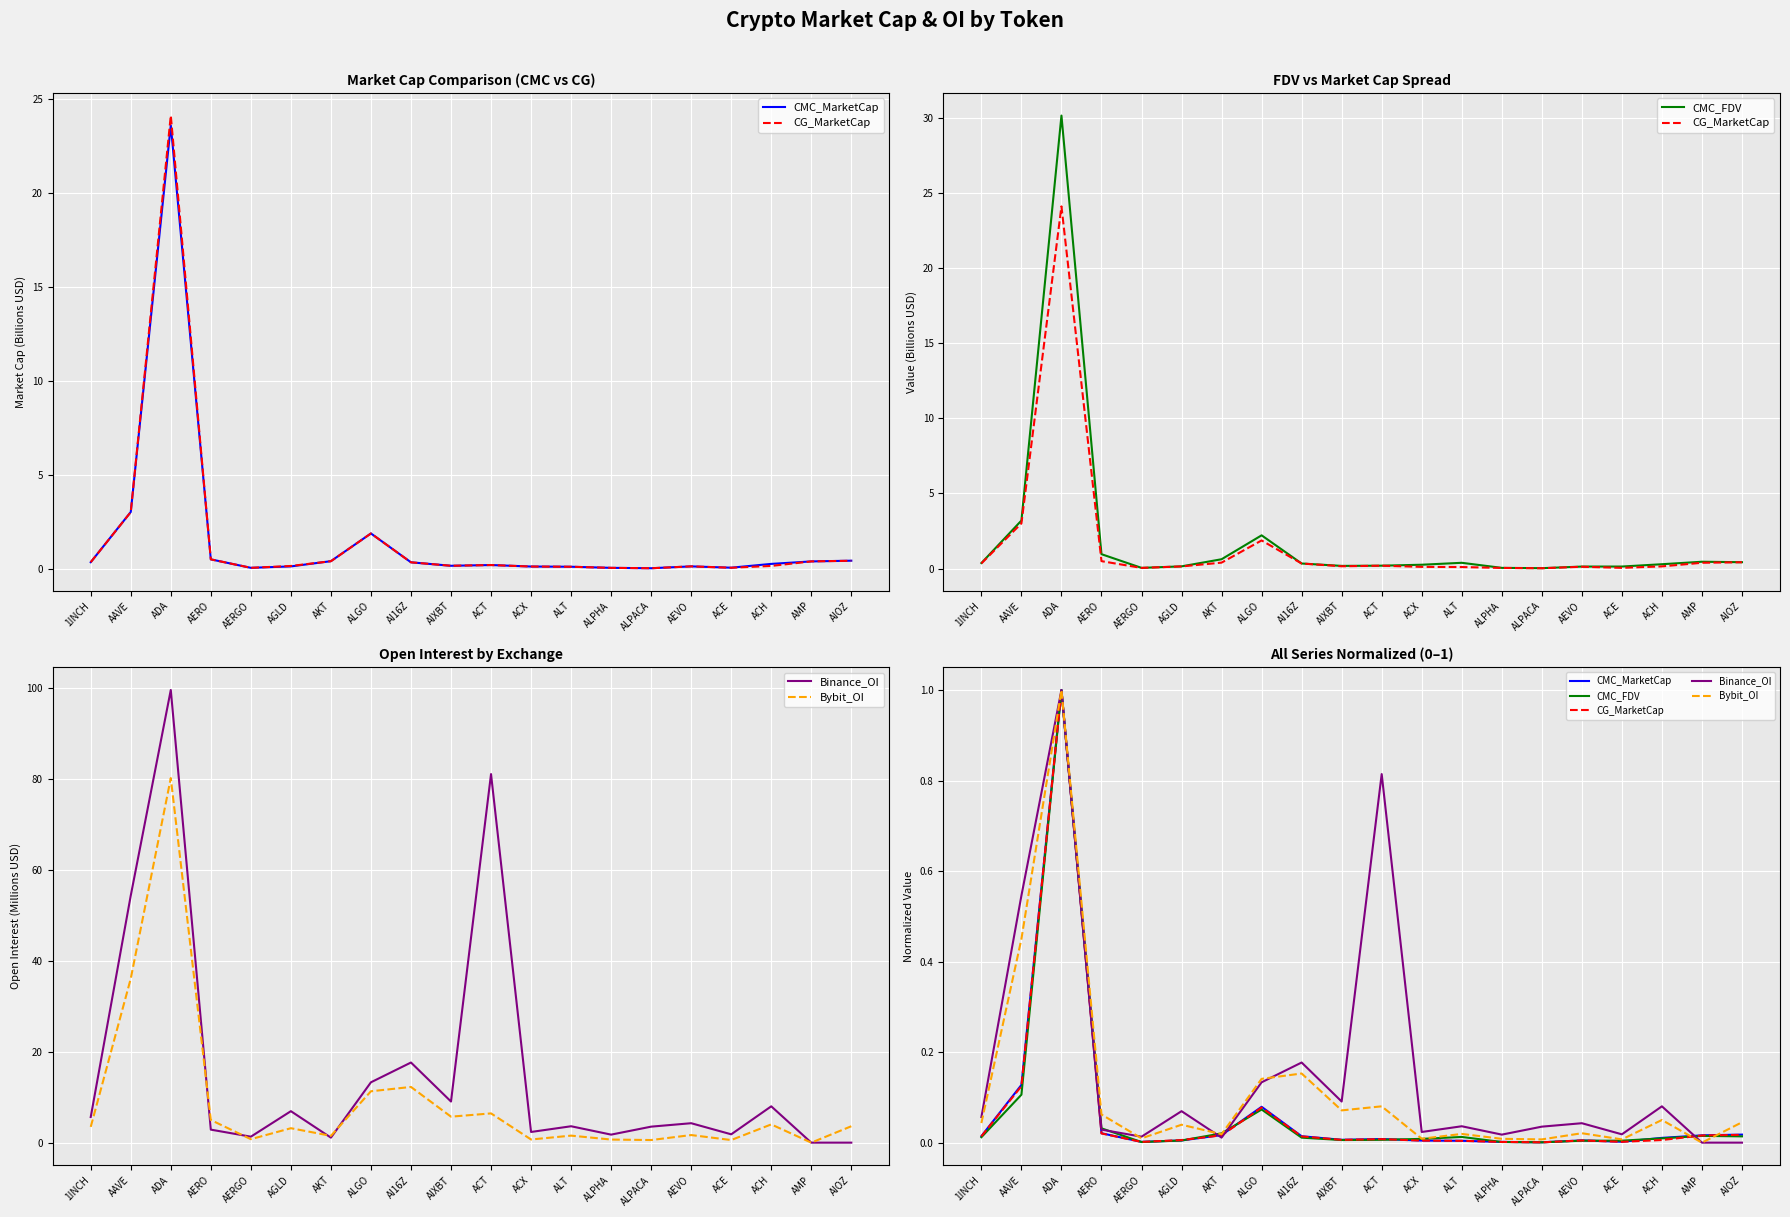

List the labels in order of CG_MarketCap value, largest first.

ADA, AAVE, ALGO, AERO, AIOZ, AKT, AMP, 1INCH, AI16Z, ACT, AIXBT, ACH, AGLD, AEVO, ACX, ALT, ACE, AERGO, ALPHA, ALPACA